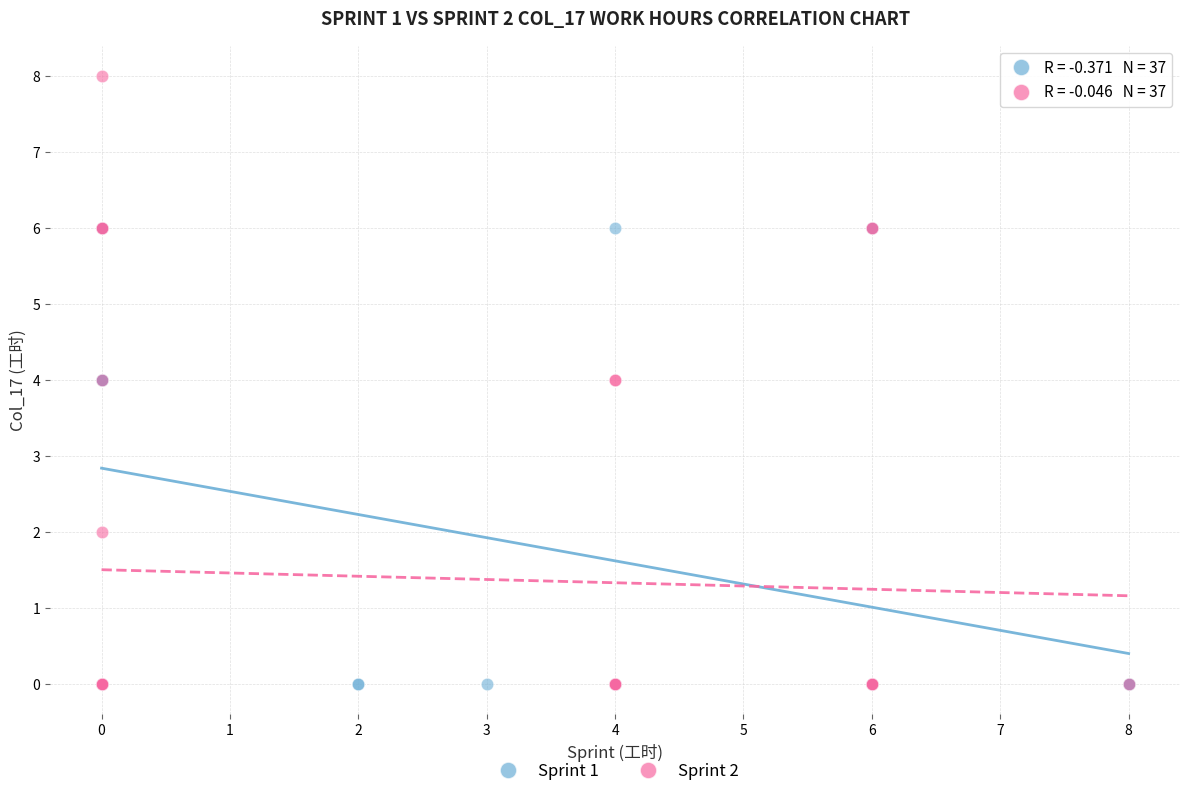

What are all the series names shown in the legend?

Sprint 1, Sprint 2